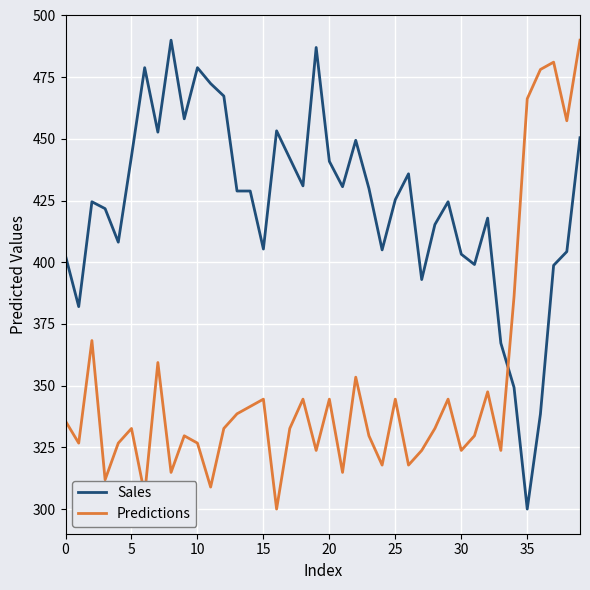

True or false: Sales has more than 0 interior local peaks.

True